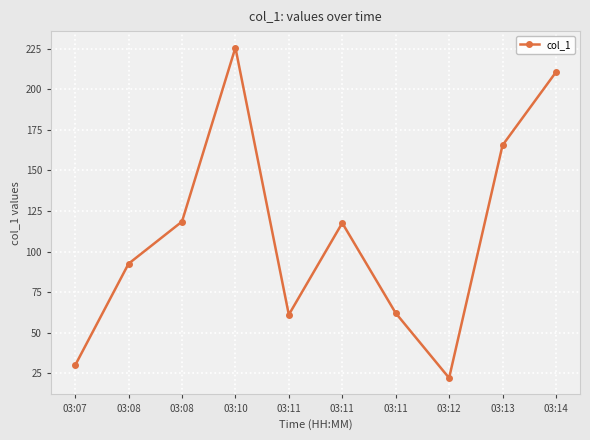

Reading left to right, extract all data points from this chart.

03:07=29.9	03:08=92.5	03:08=118.4	03:10=225.6	03:11=61.1	03:11=117.6	03:11=62.1	03:12=22.1	03:13=165.5	03:14=210.5